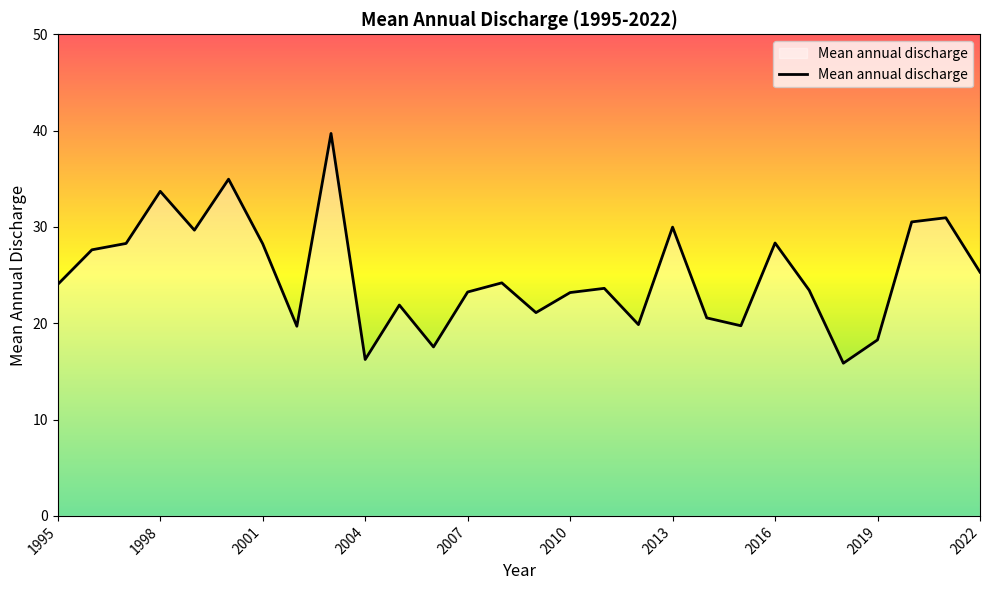

What is the difference between the maximum and minimum values?

23.9